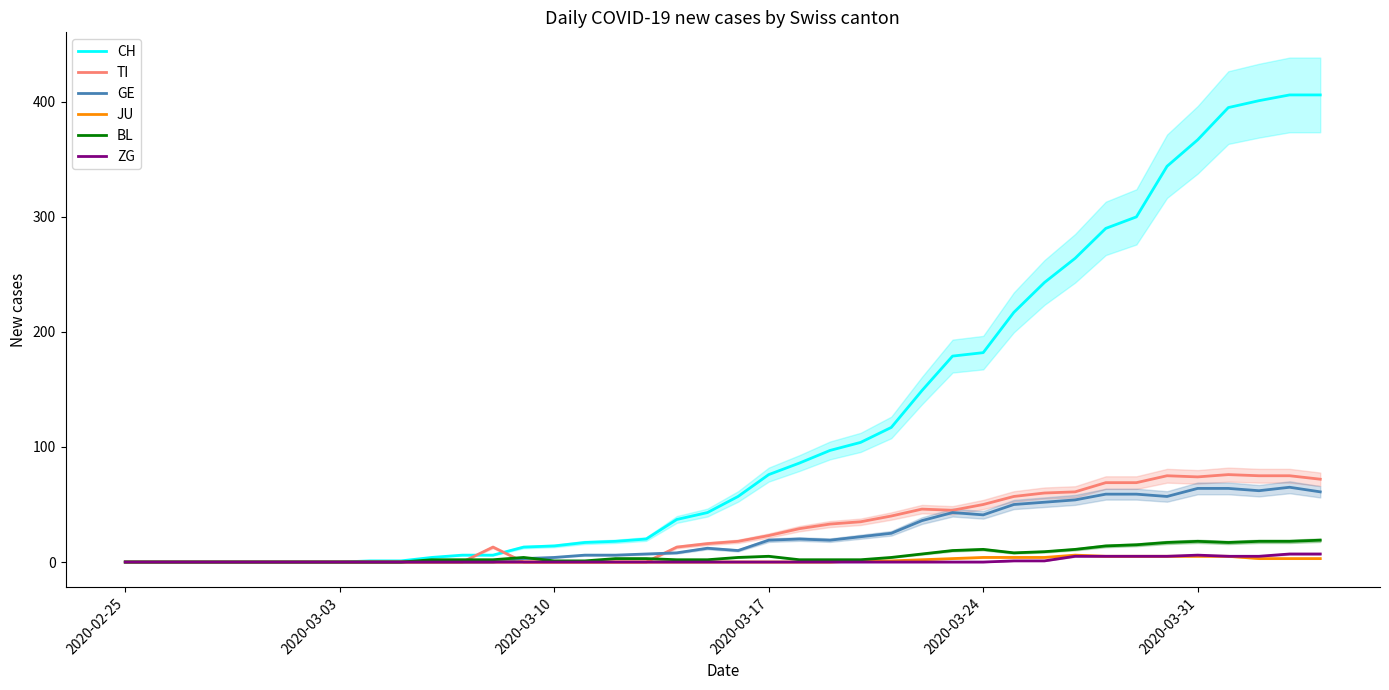

Reading right to left, extract all data points from this chart.

CH: 406	406	401	395	367	344	300	290	264	243	217	182	179	149	117	104	97	86	76	57	43	37	20	18	17	14	13	6	6	4	1	1	0	0	0	0	0	0	0	0
TI: 72	75	75	76	74	75	69	69	61	60	57	50	45	46	40	35	33	29	23	18	16	13	0	0	0	0	0	13	0	0	0	0	0	0	0	0	0	0	0	0
GE: 61	65	62	64	64	57	59	59	54	52	50	41	43	36	25	22	19	20	19	10	12	8	7	6	6	4	3	0	0	0	0	0	0	0	0	0	0	0	0	0
JU: 3	3	3	5	5	5	5	5	6	4	4	4	3	2	1	1	0	0	0	0	0	0	0	0	0	0	0	0	0	0	0	0	0	0	0	0	0	0	0	0
BL: 19	18	18	17	18	17	15	14	11	9	8	11	10	7	4	2	2	2	5	4	2	2	3	3	1	1	4	2	2	2	0	0	0	0	0	0	0	0	0	0
ZG: 7	7	5	5	6	5	5	5	5	1	1	0	0	0	0	0	0	0	0	0	0	0	0	0	0	0	0	0	0	0	0	0	0	0	0	0	0	0	0	0